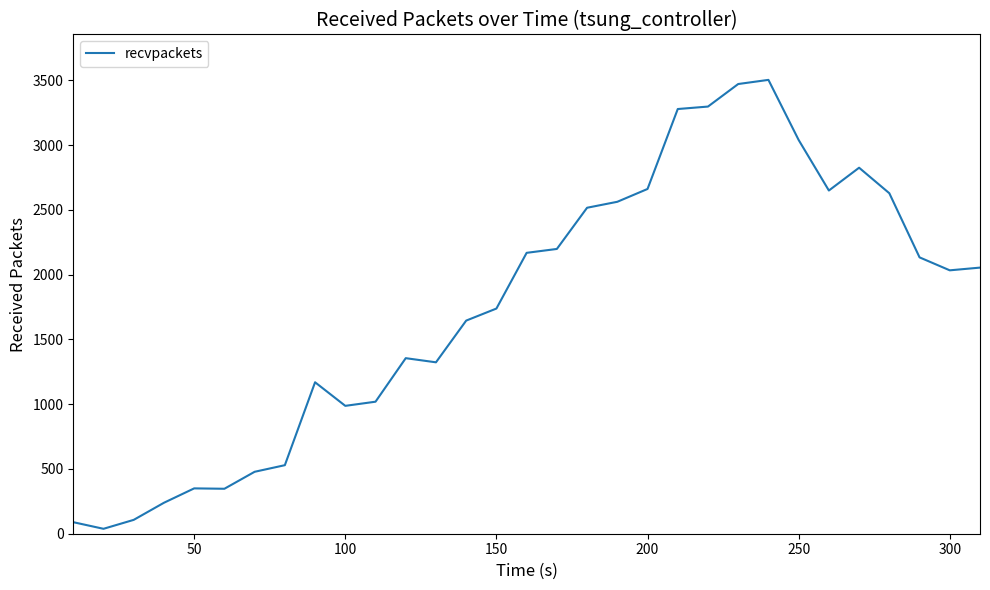

What is the greatest value displayed?

3503